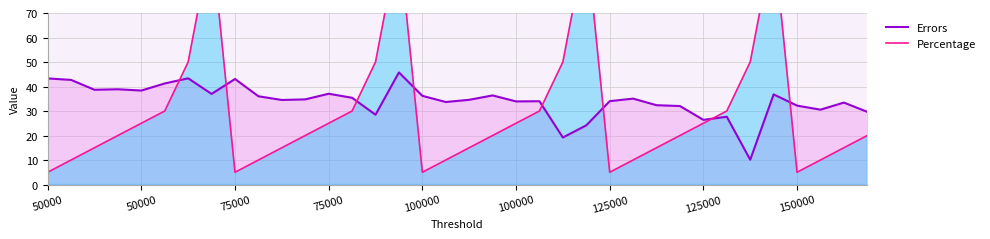

What is the difference between the maximum and minimum values in the Errors series?

35.6